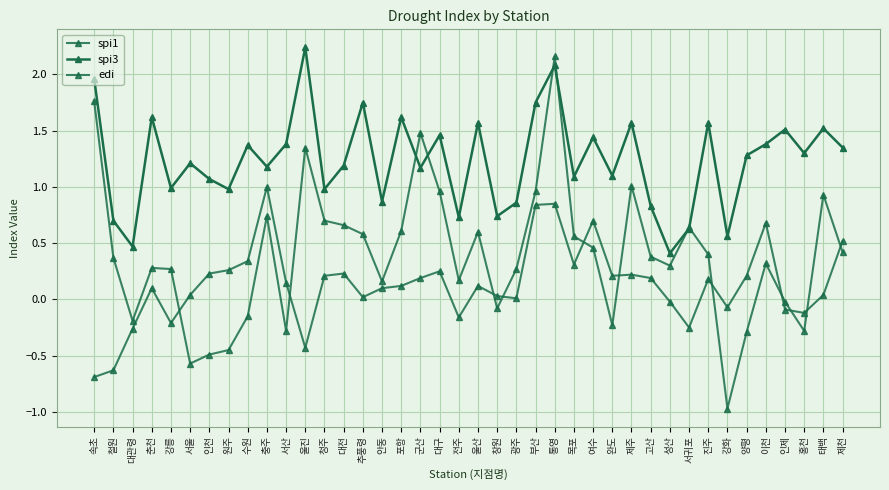

Count the number of data series in this chart.

3